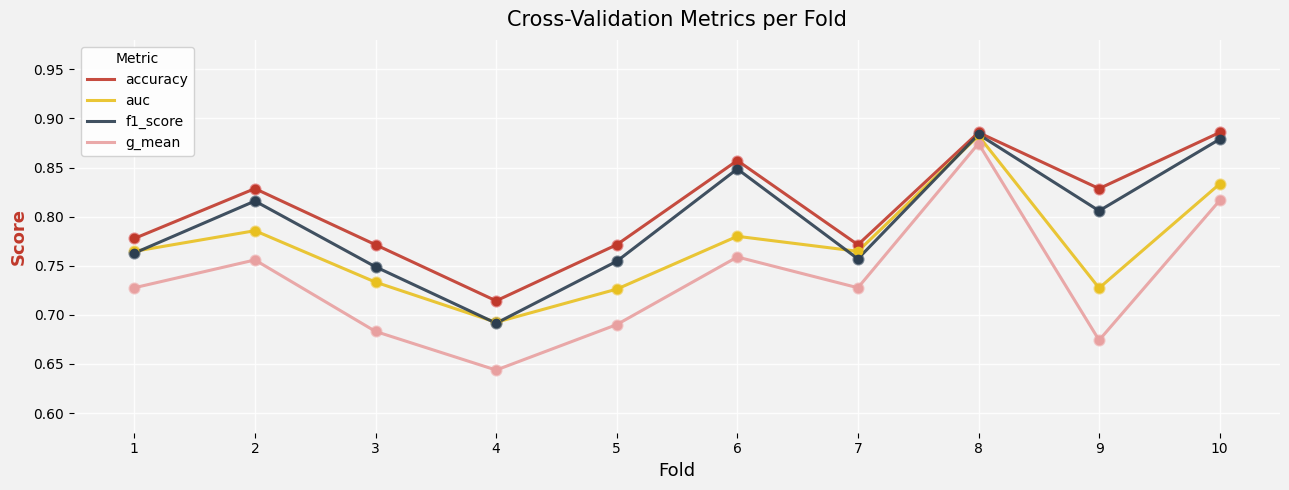

What is the total value across all series at 3?

2.9